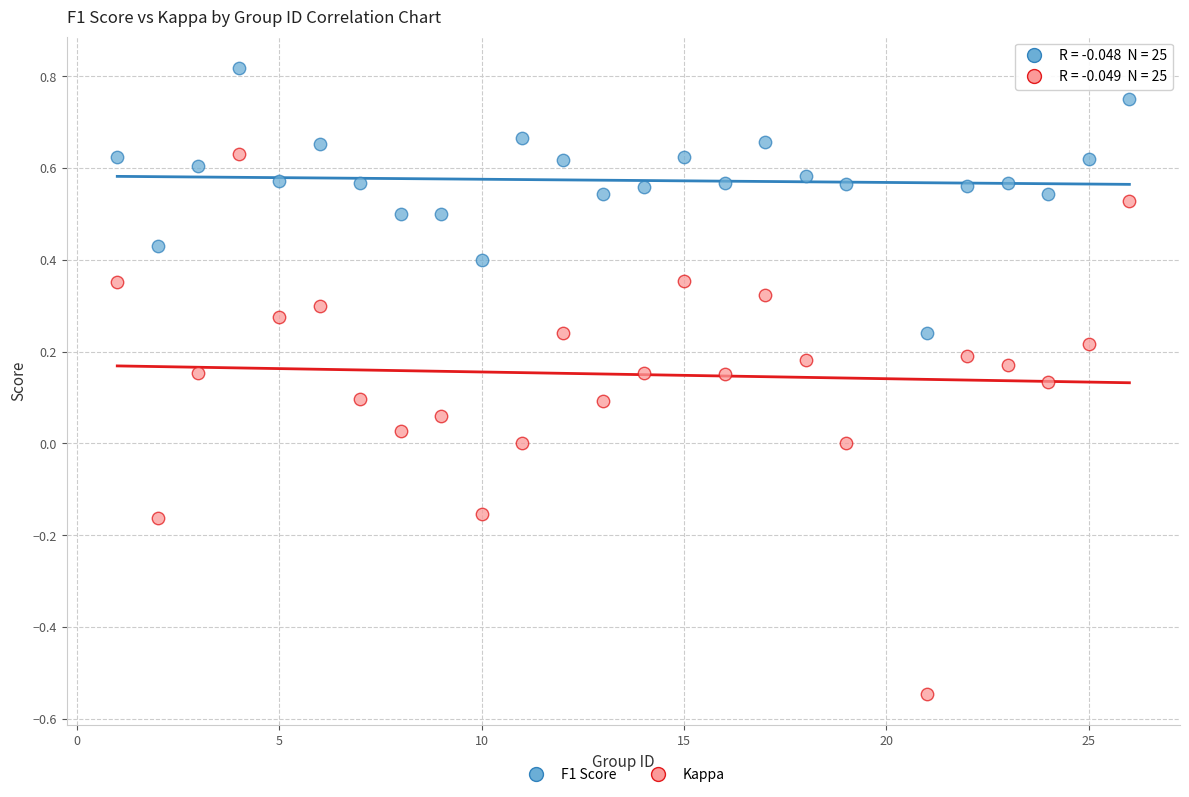

Across all data points, what is the range of Y values (max minus min)?

1.4